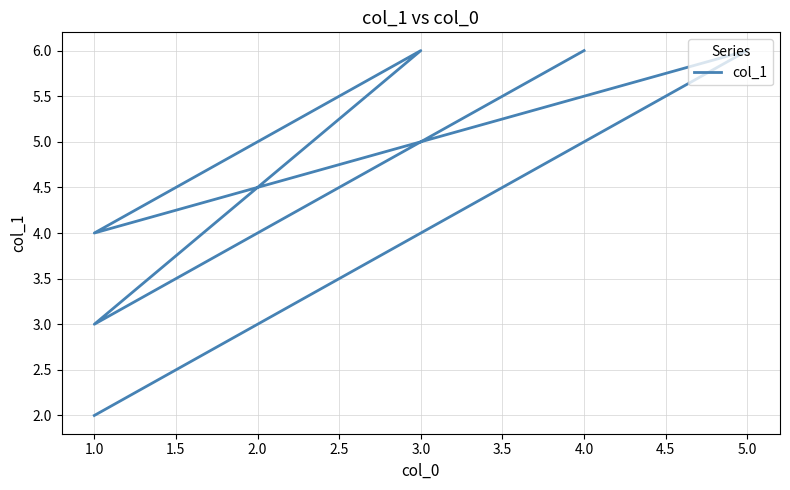

What is the change in value from 3.0 to 2.0?

-3